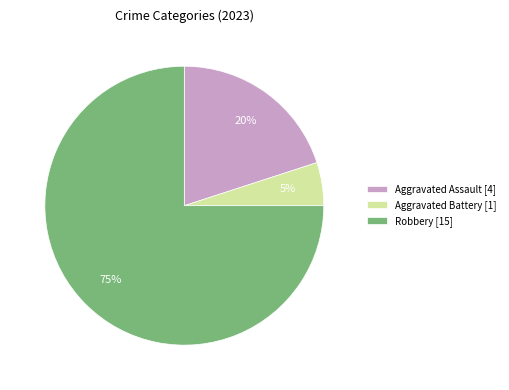

To the nearest percent, what is the difference between the Aggravated Assault [4] and Robbery [15] slice percentages?

55%